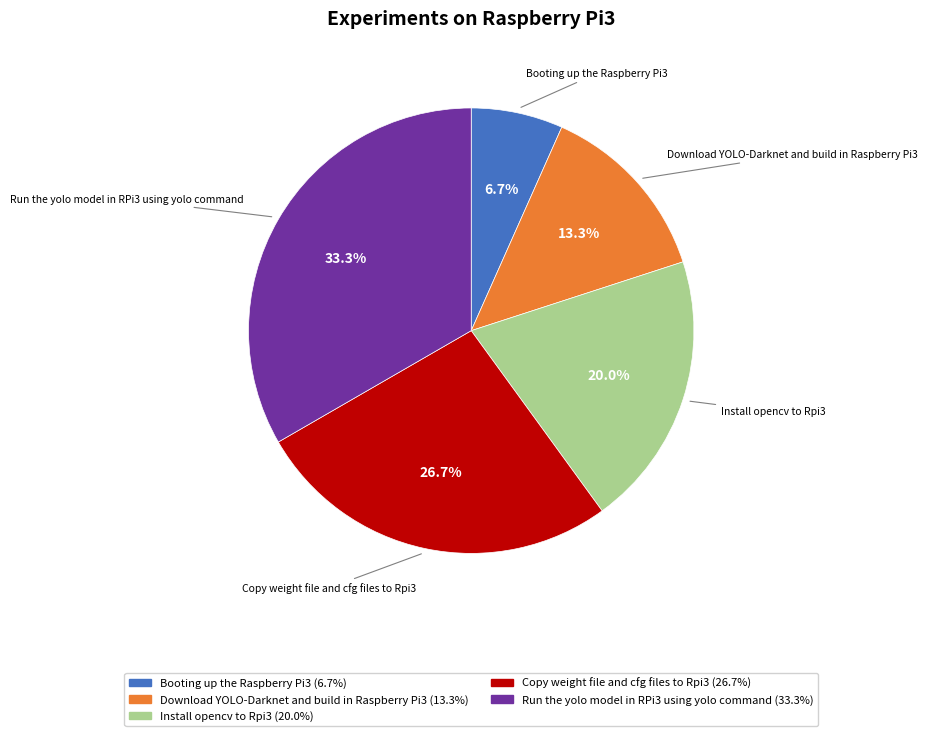

Does Download YOLO-Darknet and build in Raspberry Pi3 represent more than half of the total?

No